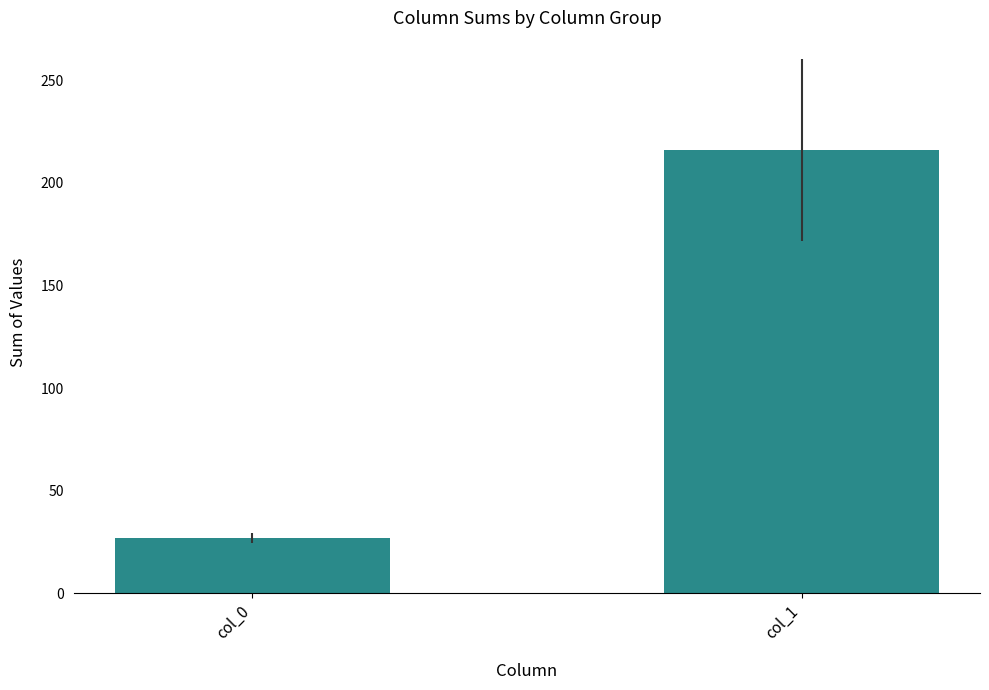

Is it true that the value at col_1 is 216?

True